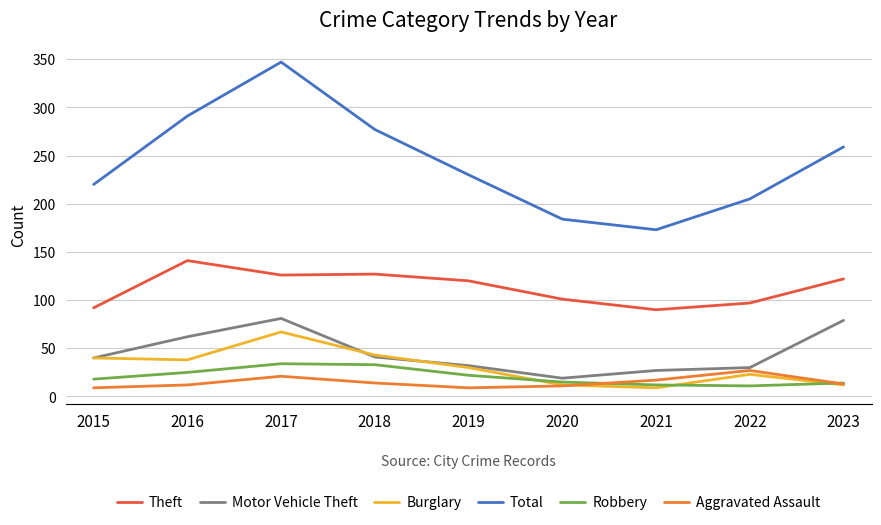

List the series in order of their peak value, highest first.

Total, Theft, Motor Vehicle Theft, Burglary, Robbery, Aggravated Assault